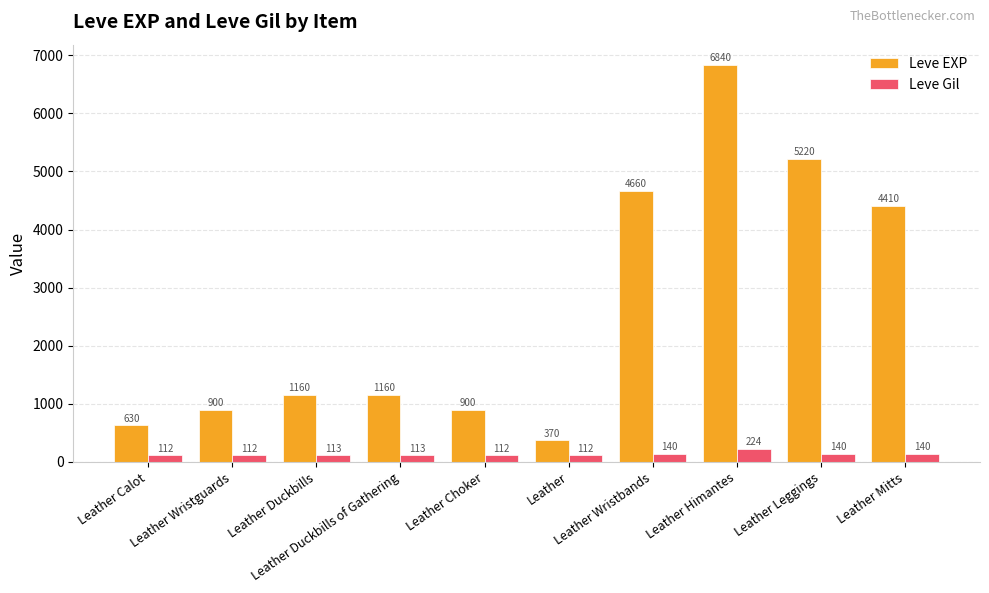

At which label is Leve EXP closest to 3605?

Leather Mitts